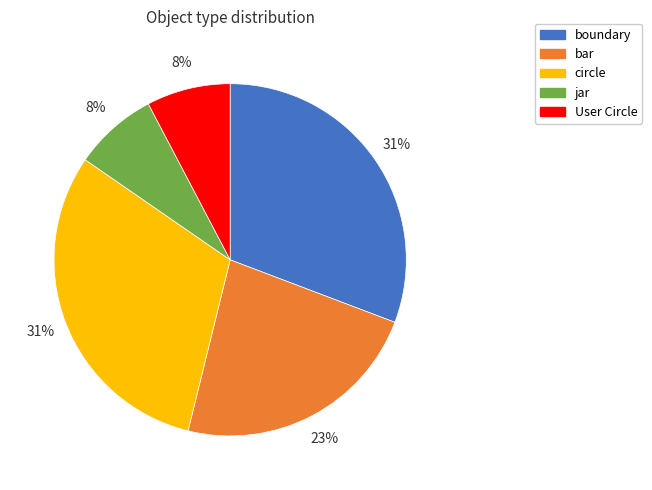

Is there a majority slice in this chart?

No